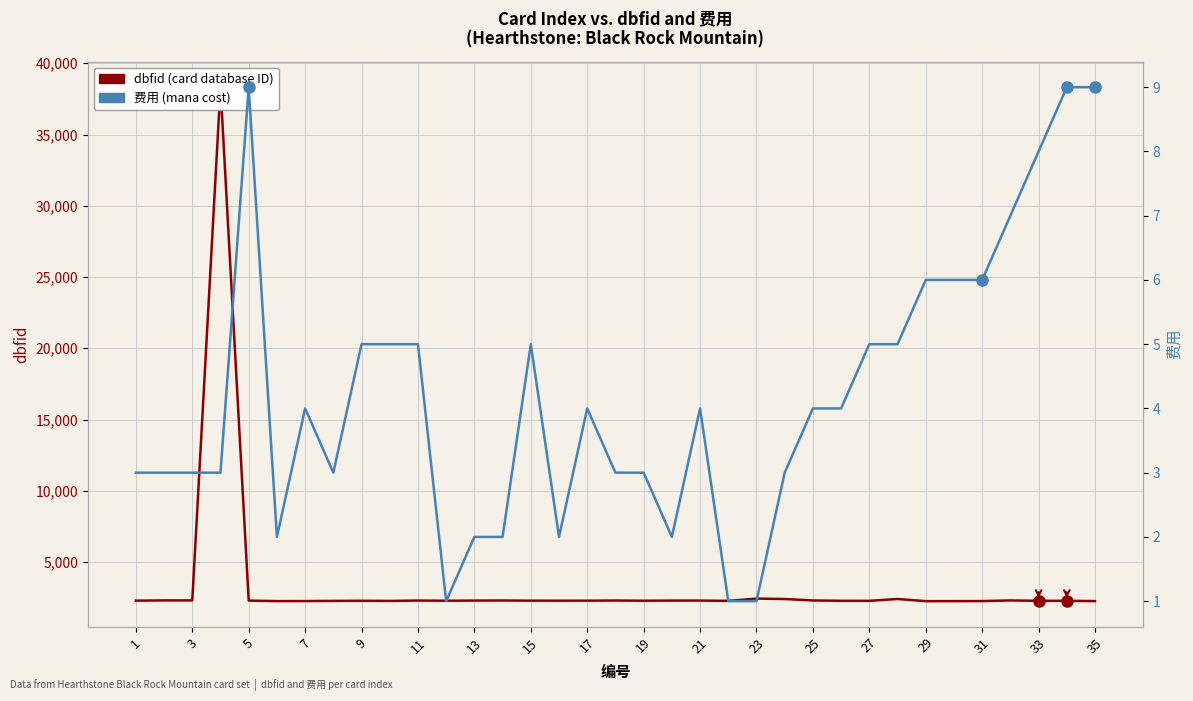

The 费用 (mana cost) series shows 12 at 5. True or false?

False